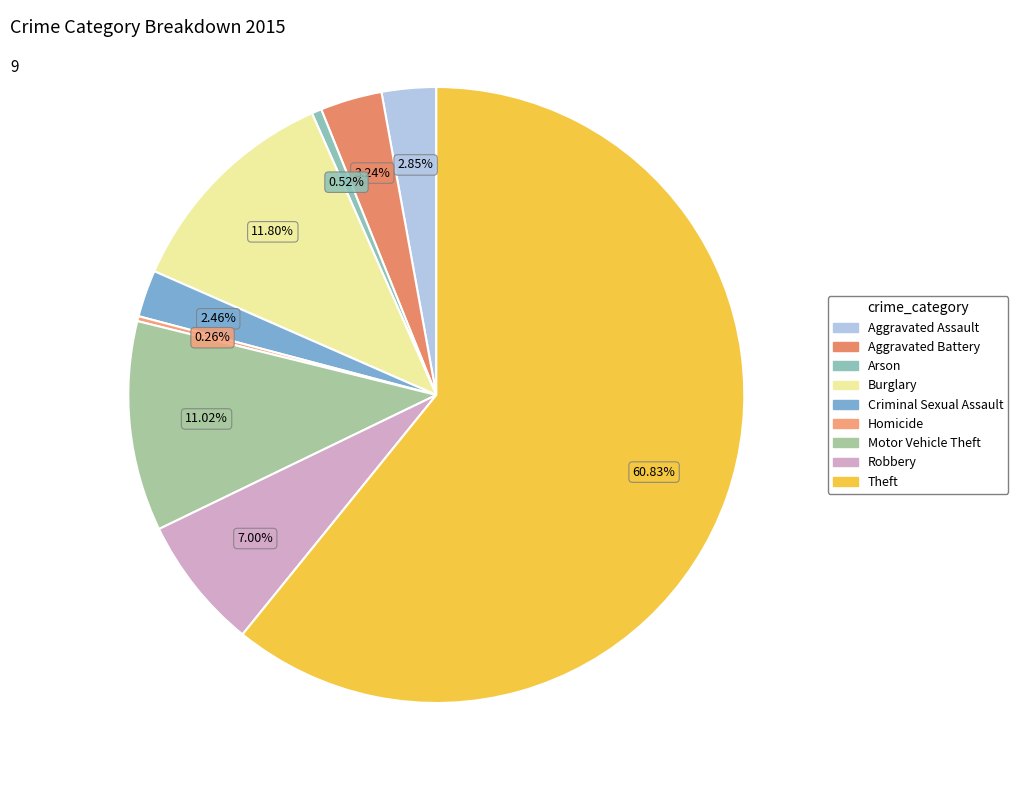

Is it true that Theft is 61% of the pie?

True